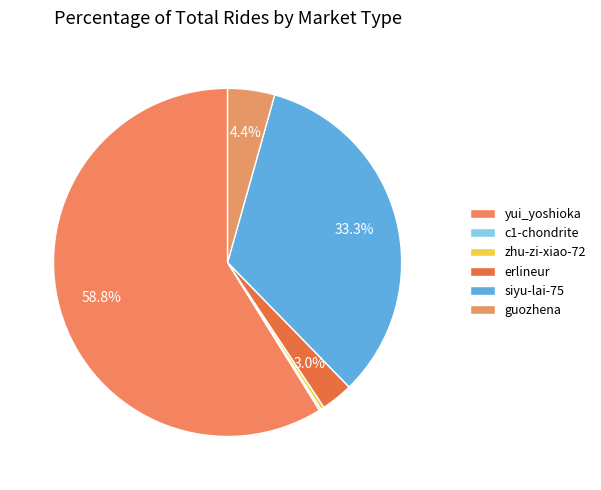

Rank the categories by value from highest to lowest.

yui_yoshioka, siyu-lai-75, guozhena, erlineur, zhu-zi-xiao-72, c1-chondrite